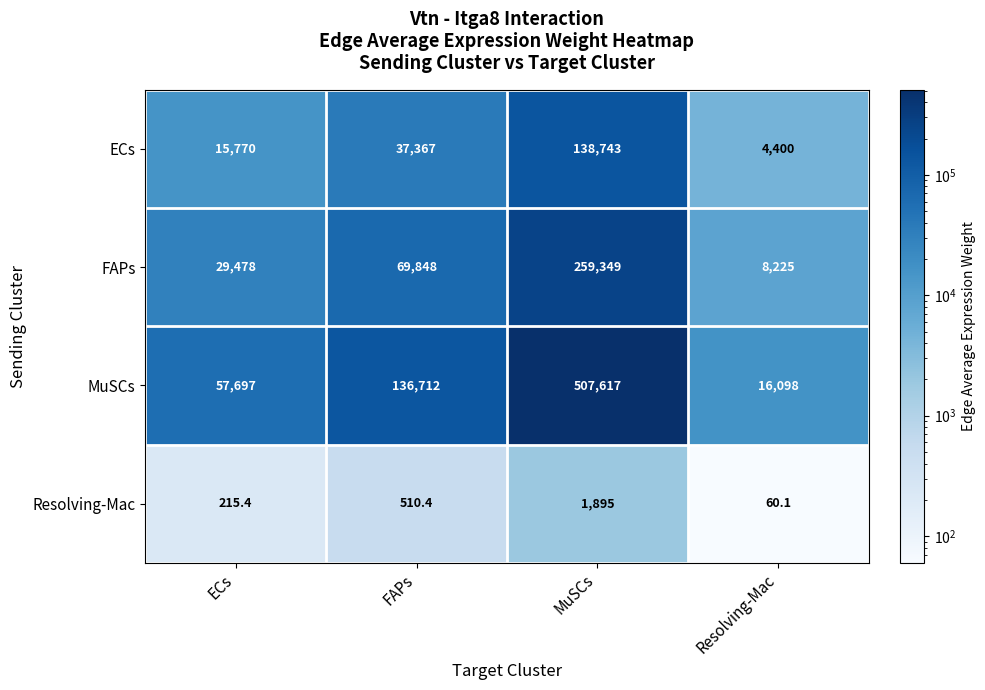

Which series has the largest range (max minus min)?

MuSCs